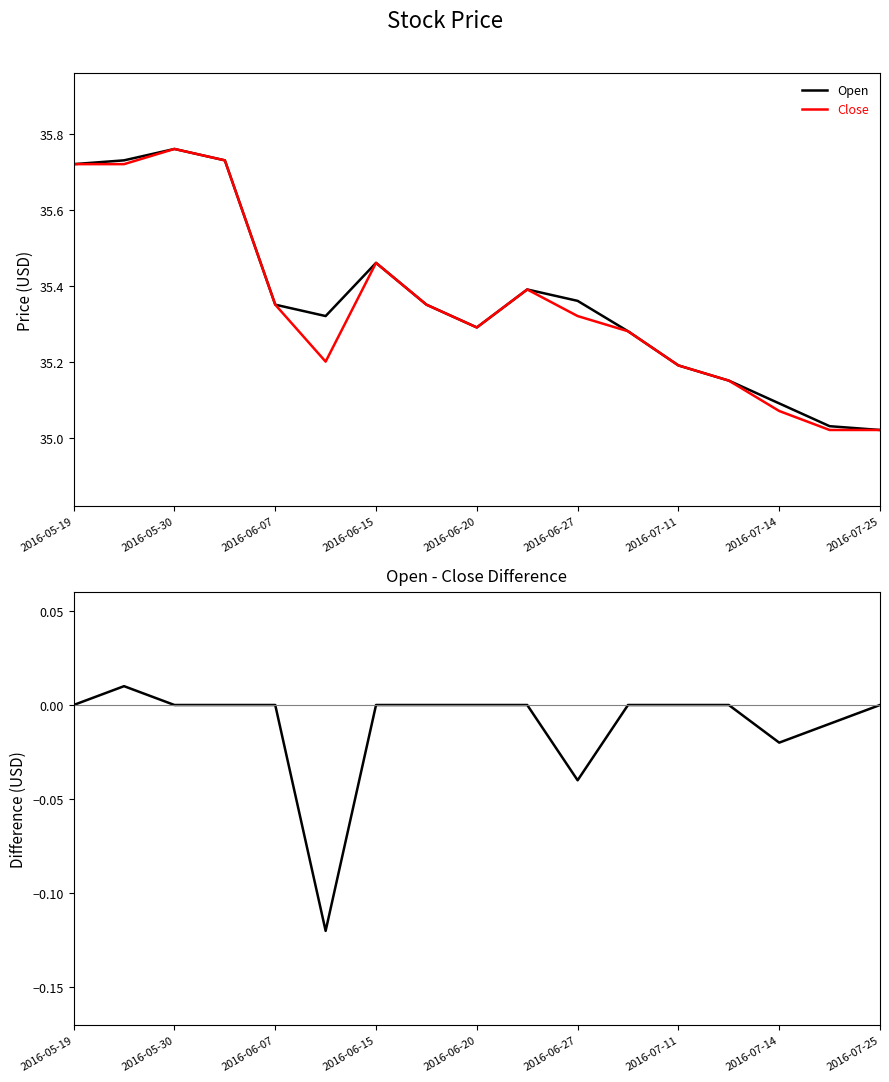

At which category does Close reach its first local peak?

2016-05-30